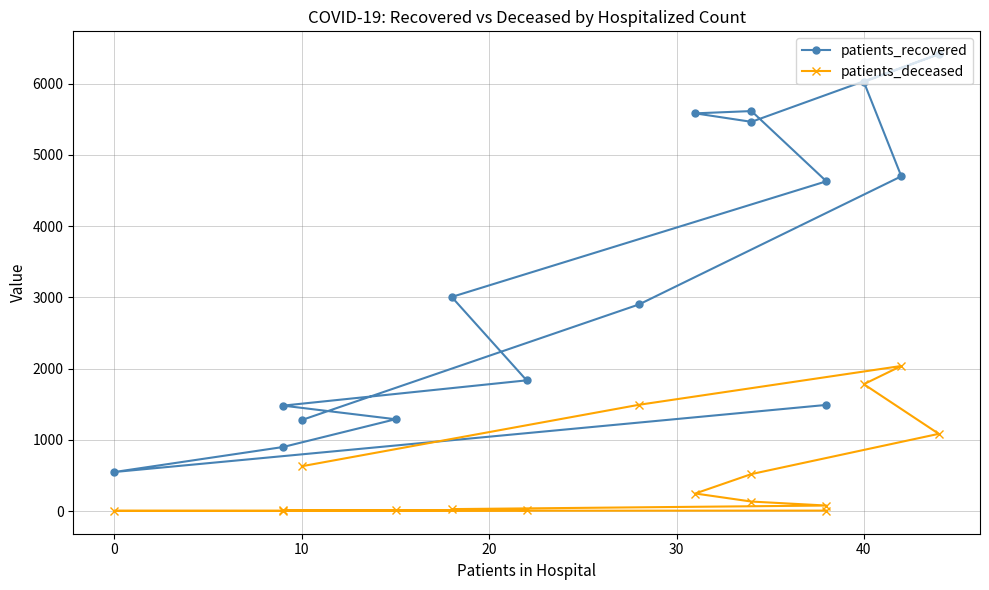

At which category is the sum across all series the highest?

40